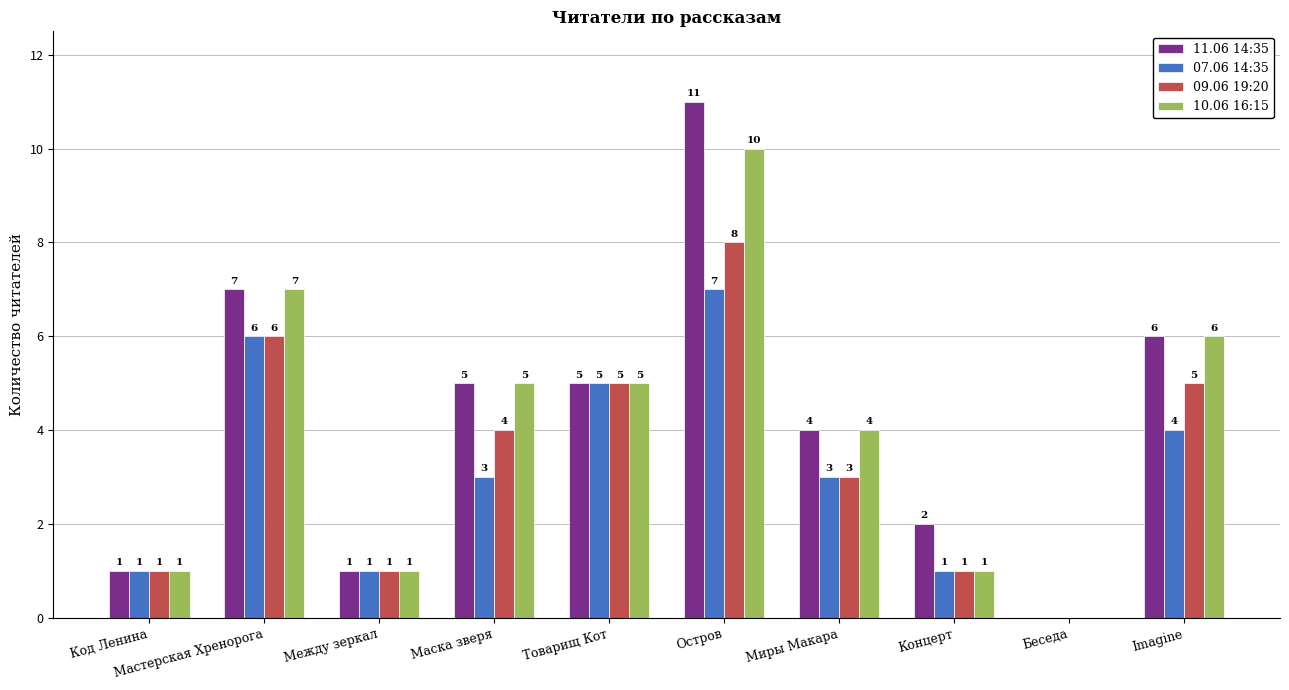

Reading left to right, transcribe all the data shown in this chart.

11.06 14:35: 1	7	1	5	5	11	4	2	0	6
07.06 14:35: 1	6	1	3	5	7	3	1	0	4
09.06 19:20: 1	6	1	4	5	8	3	1	0	5
10.06 16:15: 1	7	1	5	5	10	4	1	0	6